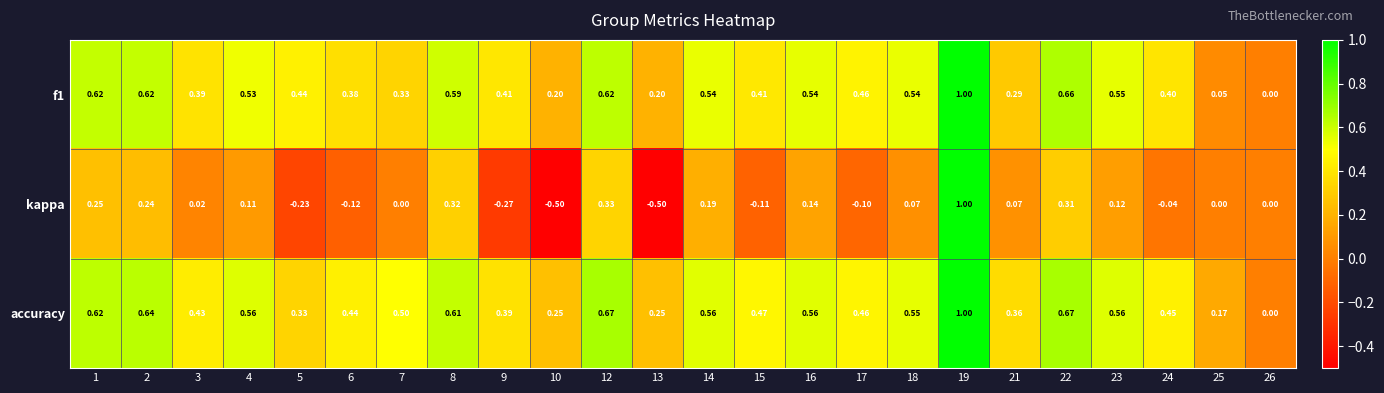

Which series has the largest total across all categories?

accuracy